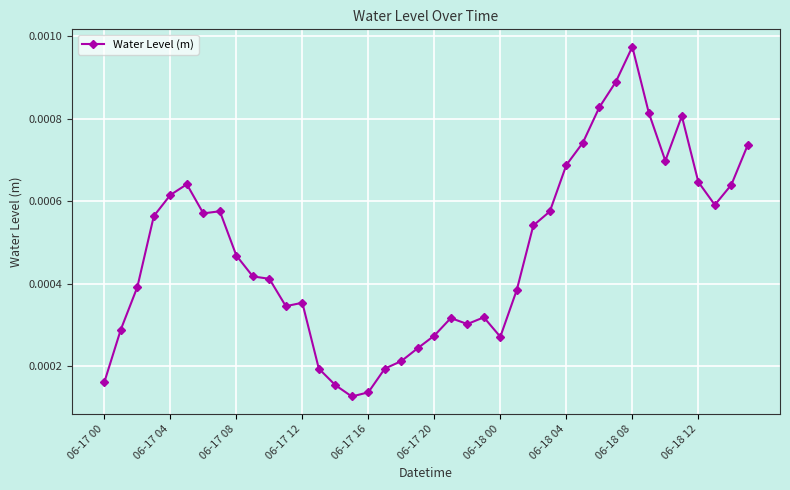

True or false: the data has more than 1 interior local peaks.

True